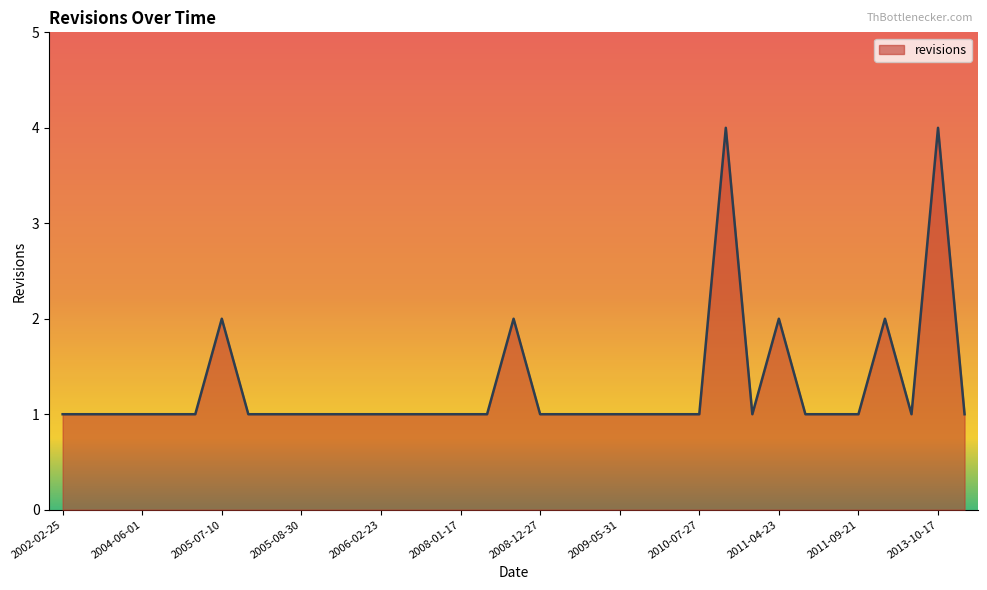

What is the greatest value displayed?

4